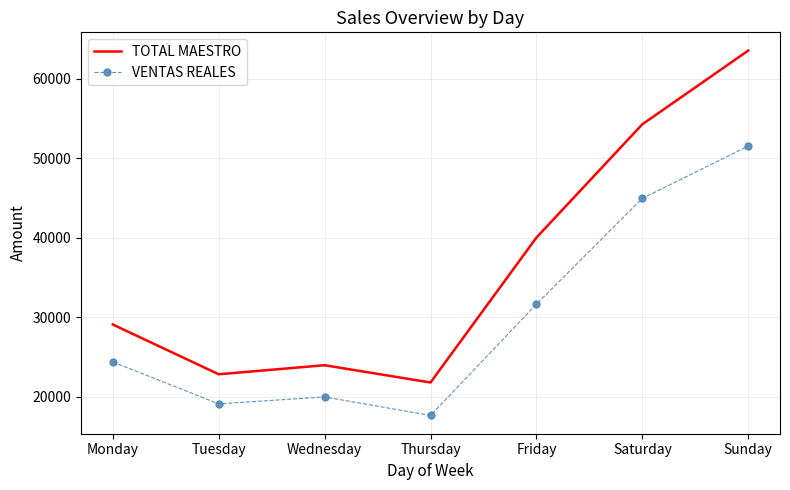

Between Thursday and Friday, which series saw the biggest shift?

TOTAL MAESTRO